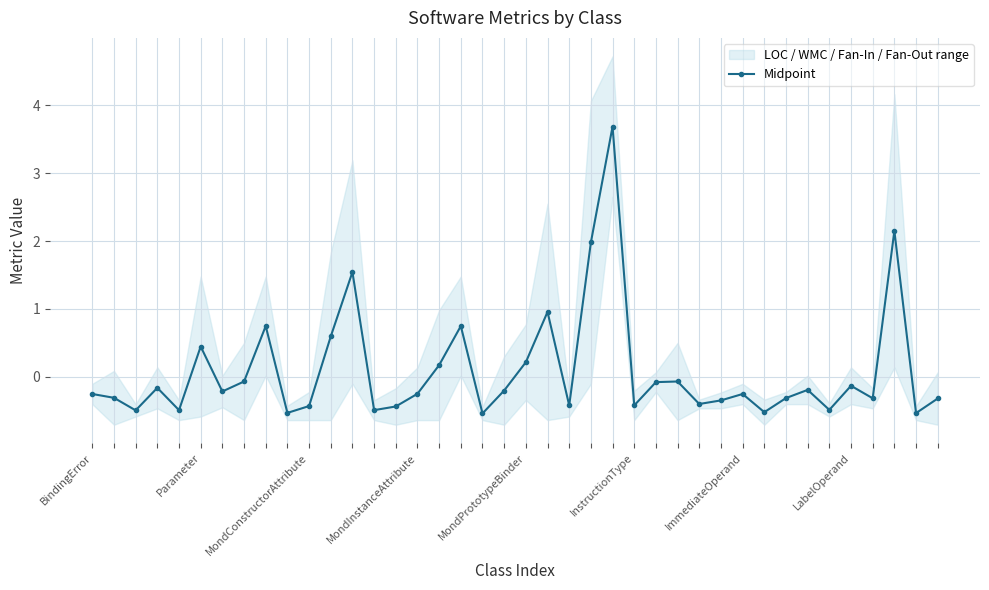

How many values are above zero?

11